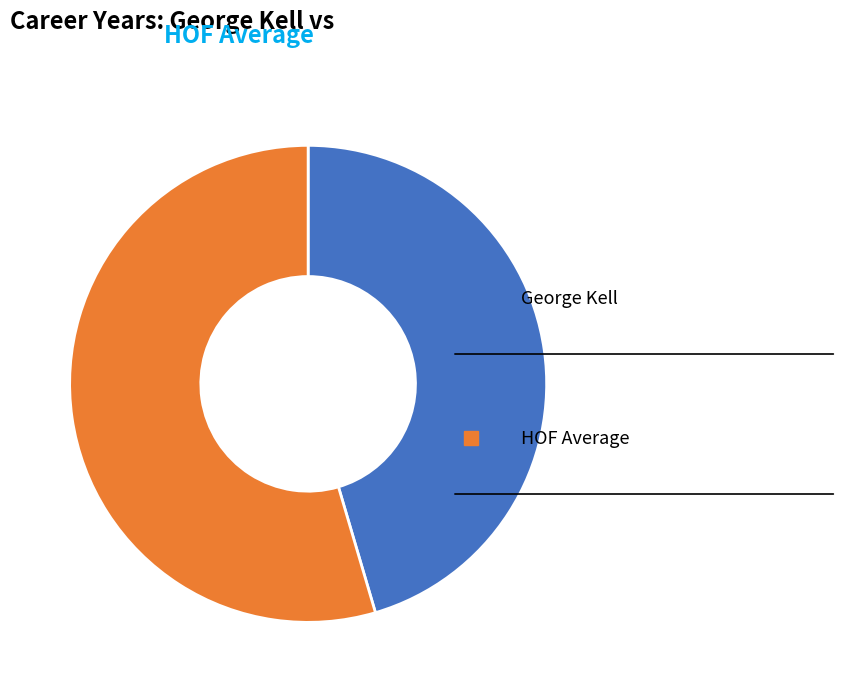

Is there any slice that represents more than half of the pie?

Yes